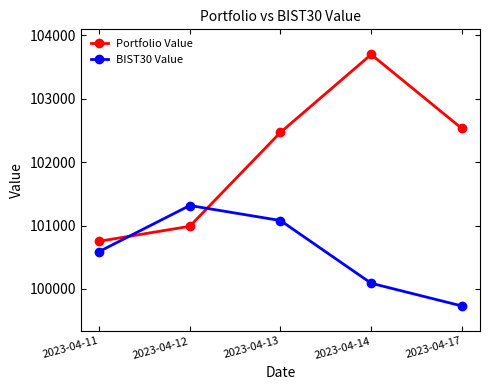

Which series ends up on top after the final intersection of BIST30 Value and Portfolio Value?

Portfolio Value